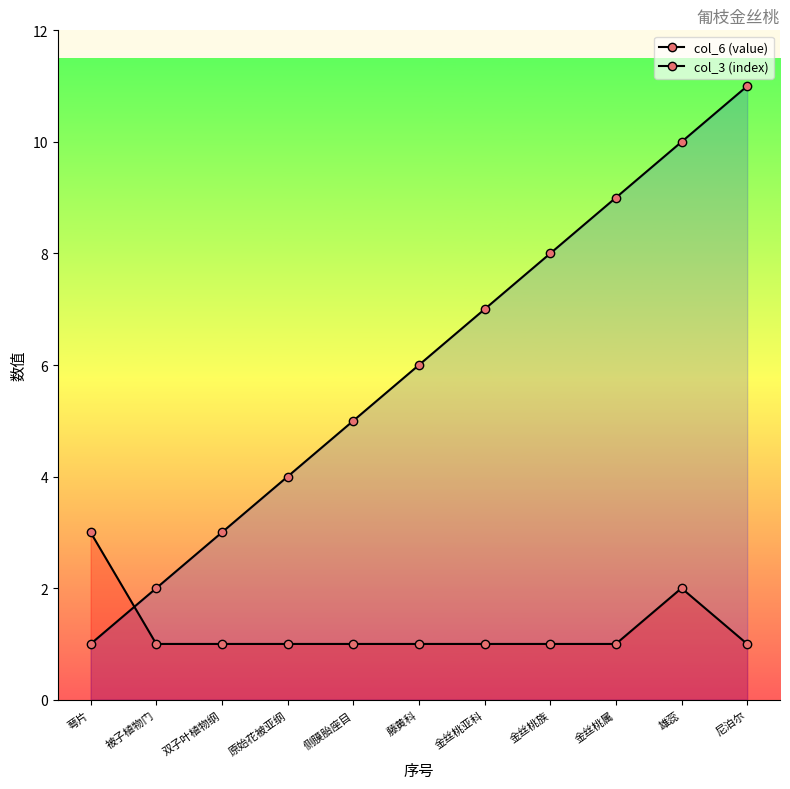

What is the sum of the col_6 (value) values at 尼泊尔 and 金丝桃属?

2